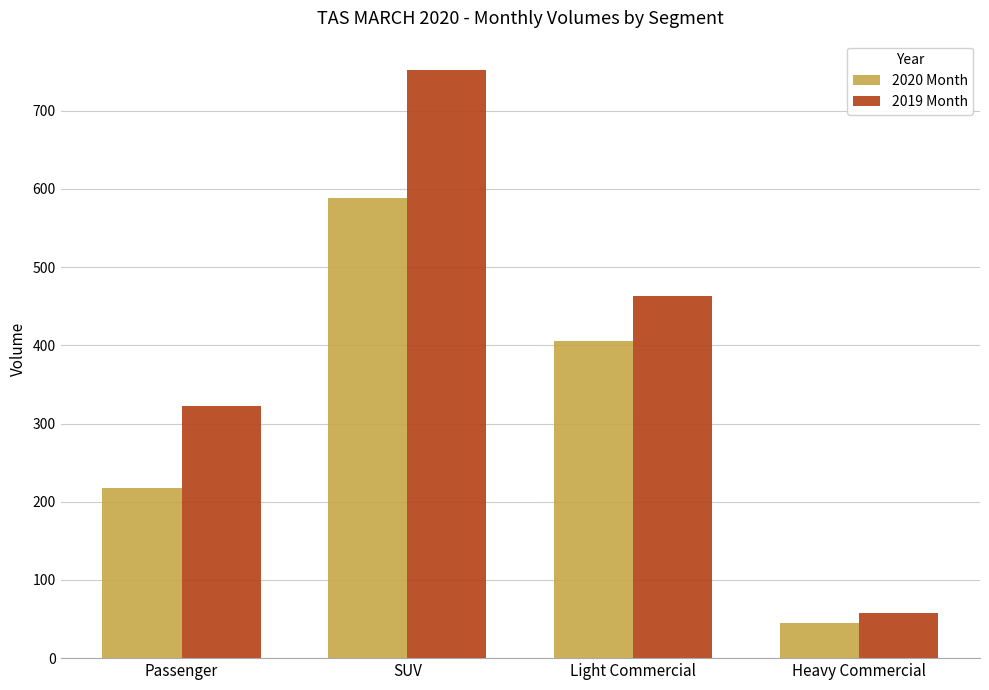

How many 2019 Month values are between 322 and 752?

3